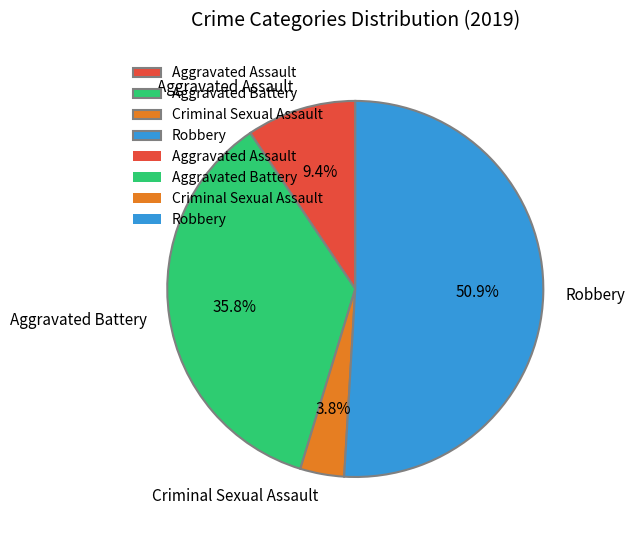

To the nearest percent, what is the average slice percentage?

25%